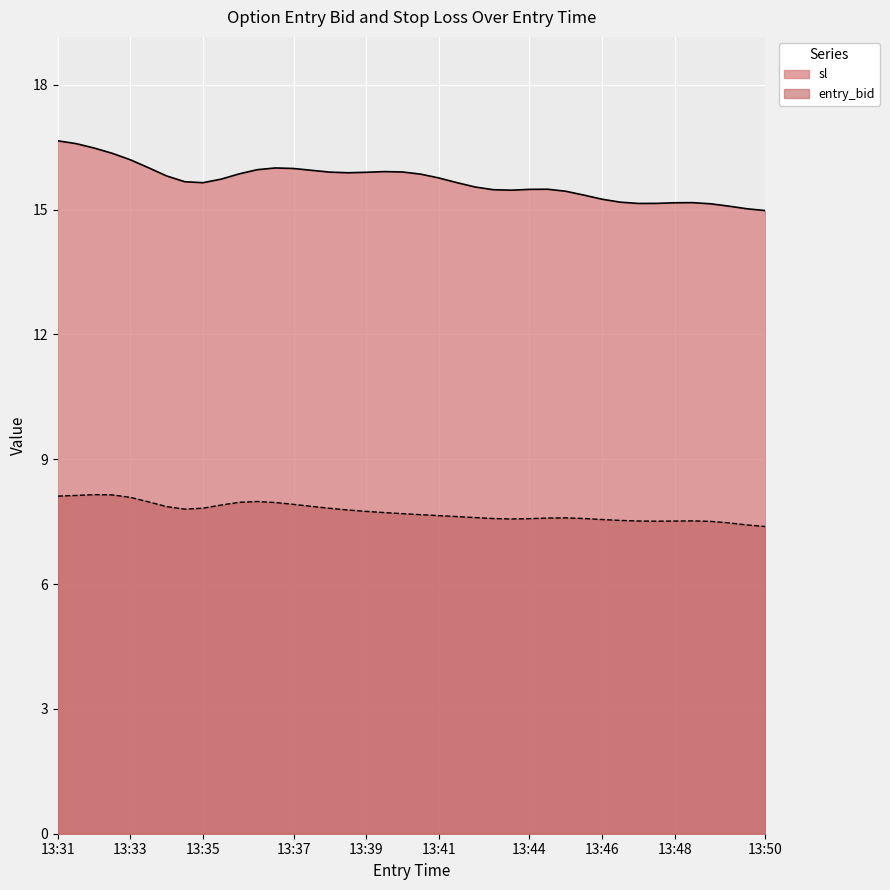

True or false: sl and entry_bid intersect in this chart.

False